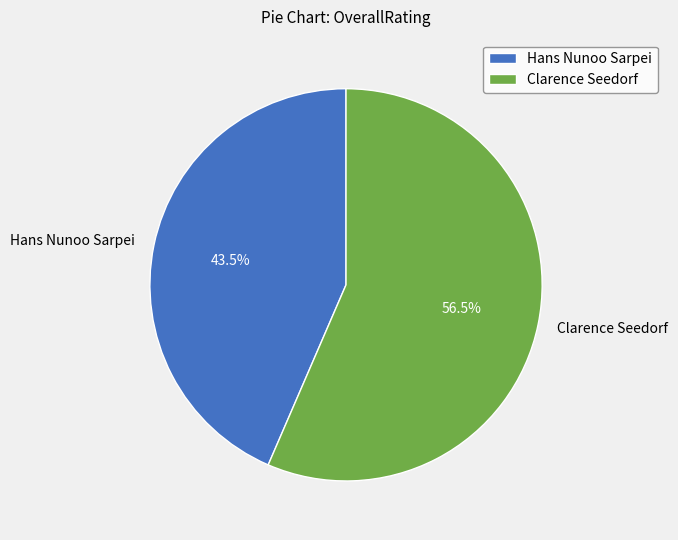

Is the sum of Hans Nunoo Sarpei and Clarence Seedorf greater than half?

Yes